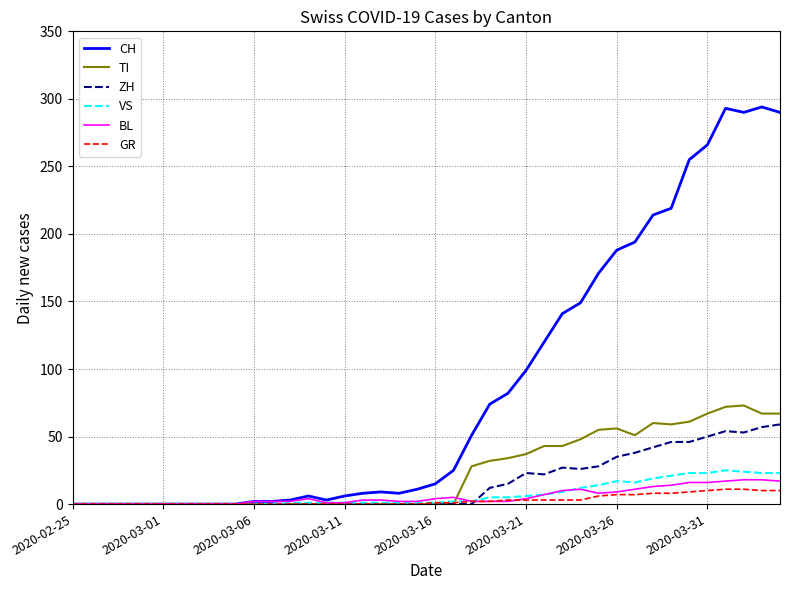

Which series has the largest total across all categories?

CH